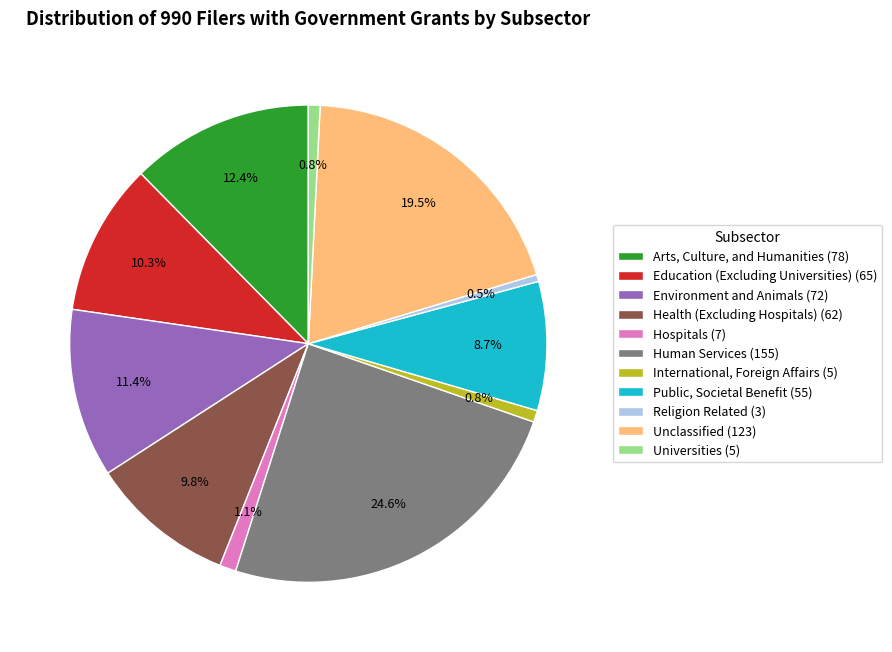

Approximately how many times larger is the value at Human Services (155) compared to Environment and Animals (72)?

2.2